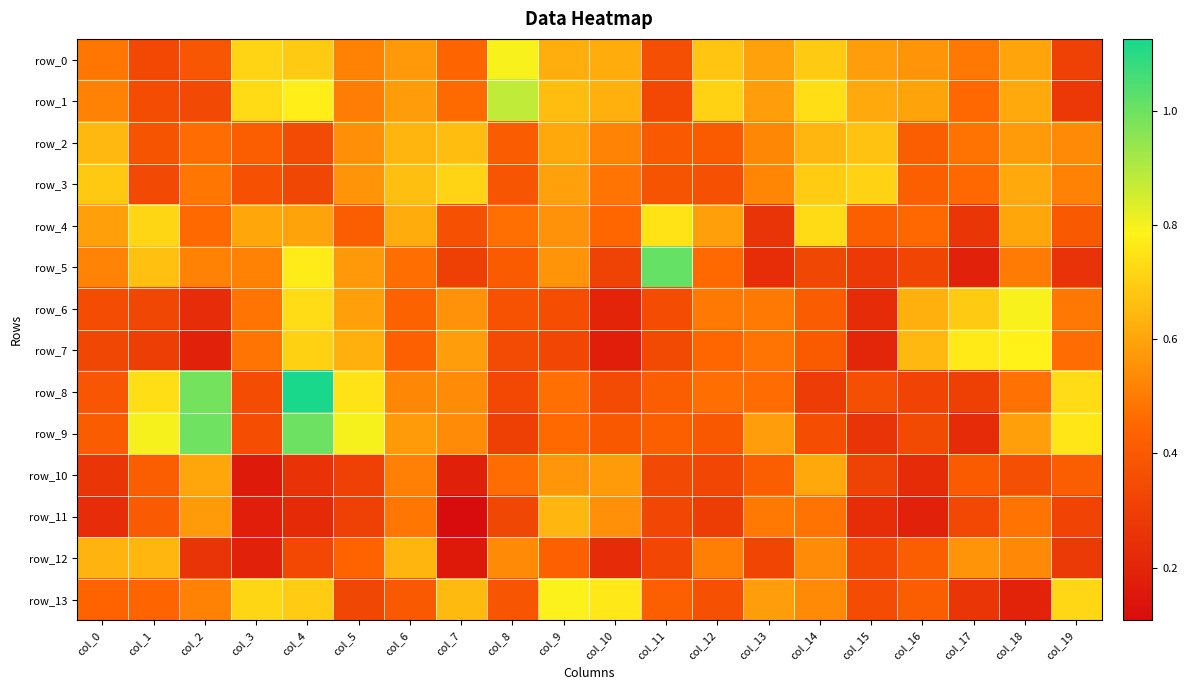

Reading right to left, extract all data points from this chart.

row_0: col_19=0.3	col_18=0.6	col_17=0.5	col_16=0.6	col_15=0.6	col_14=0.7	col_13=0.6	col_12=0.7	col_11=0.4	col_10=0.6	col_9=0.6	col_8=0.8	col_7=0.4	col_6=0.6	col_5=0.5	col_4=0.7	col_3=0.7	col_2=0.4	col_1=0.3	col_0=0.5
row_1: col_19=0.3	col_18=0.6	col_17=0.5	col_16=0.6	col_15=0.6	col_14=0.7	col_13=0.6	col_12=0.7	col_11=0.3	col_10=0.6	col_9=0.7	col_8=0.9	col_7=0.5	col_6=0.6	col_5=0.5	col_4=0.8	col_3=0.7	col_2=0.3	col_1=0.4	col_0=0.5
row_2: col_19=0.5	col_18=0.6	col_17=0.5	col_16=0.4	col_15=0.7	col_14=0.6	col_13=0.5	col_12=0.4	col_11=0.4	col_10=0.5	col_9=0.6	col_8=0.4	col_7=0.7	col_6=0.6	col_5=0.5	col_4=0.3	col_3=0.4	col_2=0.5	col_1=0.4	col_0=0.6
row_3: col_19=0.5	col_18=0.6	col_17=0.5	col_16=0.4	col_15=0.7	col_14=0.7	col_13=0.5	col_12=0.4	col_11=0.4	col_10=0.5	col_9=0.6	col_8=0.4	col_7=0.7	col_6=0.7	col_5=0.6	col_4=0.3	col_3=0.4	col_2=0.5	col_1=0.3	col_0=0.7
row_4: col_19=0.4	col_18=0.6	col_17=0.3	col_16=0.5	col_15=0.4	col_14=0.7	col_13=0.3	col_12=0.6	col_11=0.8	col_10=0.4	col_9=0.6	col_8=0.5	col_7=0.4	col_6=0.6	col_5=0.4	col_4=0.6	col_3=0.6	col_2=0.5	col_1=0.7	col_0=0.6
row_5: col_19=0.3	col_18=0.5	col_17=0.2	col_16=0.3	col_15=0.3	col_14=0.3	col_13=0.2	col_12=0.5	col_11=1.0	col_10=0.3	col_9=0.6	col_8=0.4	col_7=0.3	col_6=0.5	col_5=0.6	col_4=0.8	col_3=0.5	col_2=0.5	col_1=0.7	col_0=0.5
row_6: col_19=0.5	col_18=0.8	col_17=0.7	col_16=0.6	col_15=0.2	col_14=0.4	col_13=0.5	col_12=0.5	col_11=0.4	col_10=0.2	col_9=0.4	col_8=0.4	col_7=0.6	col_6=0.4	col_5=0.6	col_4=0.7	col_3=0.5	col_2=0.2	col_1=0.3	col_0=0.4
row_7: col_19=0.5	col_18=0.8	col_17=0.8	col_16=0.6	col_15=0.2	col_14=0.4	col_13=0.5	col_12=0.4	col_11=0.3	col_10=0.2	col_9=0.3	col_8=0.3	col_7=0.6	col_6=0.4	col_5=0.6	col_4=0.7	col_3=0.5	col_2=0.2	col_1=0.3	col_0=0.3
row_8: col_19=0.7	col_18=0.5	col_17=0.3	col_16=0.3	col_15=0.4	col_14=0.3	col_13=0.5	col_12=0.5	col_11=0.4	col_10=0.3	col_9=0.5	col_8=0.3	col_7=0.5	col_6=0.5	col_5=0.8	col_4=1.1	col_3=0.4	col_2=1.0	col_1=0.7	col_0=0.4
row_9: col_19=0.8	col_18=0.6	col_17=0.2	col_16=0.3	col_15=0.3	col_14=0.4	col_13=0.6	col_12=0.4	col_11=0.4	col_10=0.4	col_9=0.5	col_8=0.3	col_7=0.5	col_6=0.6	col_5=0.8	col_4=1.0	col_3=0.4	col_2=1.0	col_1=0.8	col_0=0.4
row_10: col_19=0.4	col_18=0.4	col_17=0.4	col_16=0.2	col_15=0.3	col_14=0.6	col_13=0.4	col_12=0.3	col_11=0.3	col_10=0.6	col_9=0.6	col_8=0.5	col_7=0.2	col_6=0.5	col_5=0.3	col_4=0.3	col_3=0.2	col_2=0.6	col_1=0.4	col_0=0.3
row_11: col_19=0.3	col_18=0.5	col_17=0.3	col_16=0.2	col_15=0.2	col_14=0.5	col_13=0.5	col_12=0.3	col_11=0.3	col_10=0.6	col_9=0.6	col_8=0.3	col_7=0.1	col_6=0.5	col_5=0.3	col_4=0.2	col_3=0.2	col_2=0.6	col_1=0.4	col_0=0.2
row_12: col_19=0.3	col_18=0.5	col_17=0.6	col_16=0.4	col_15=0.3	col_14=0.5	col_13=0.3	col_12=0.5	col_11=0.3	col_10=0.2	col_9=0.4	col_8=0.5	col_7=0.2	col_6=0.6	col_5=0.4	col_4=0.3	col_3=0.2	col_2=0.3	col_1=0.6	col_0=0.6
row_13: col_19=0.7	col_18=0.2	col_17=0.3	col_16=0.4	col_15=0.4	col_14=0.5	col_13=0.6	col_12=0.4	col_11=0.4	col_10=0.8	col_9=0.8	col_8=0.4	col_7=0.7	col_6=0.4	col_5=0.3	col_4=0.7	col_3=0.7	col_2=0.5	col_1=0.4	col_0=0.4